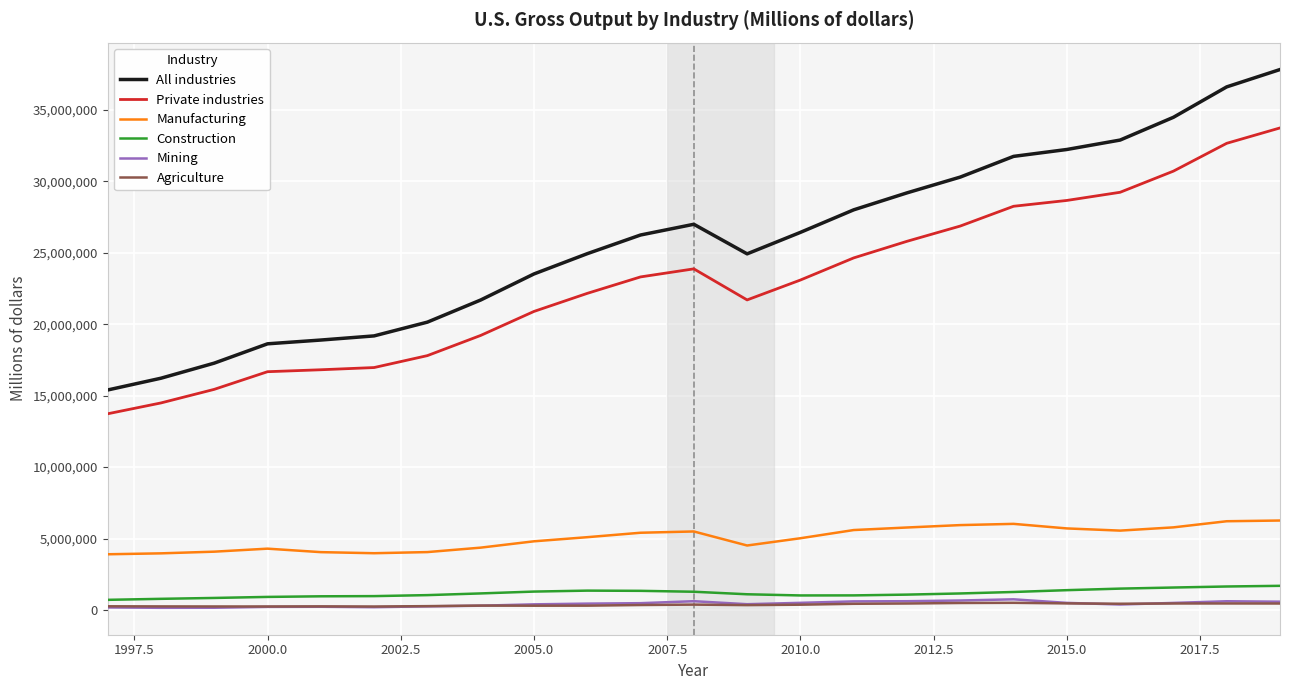

Which series has the widest spread of values?

All industries